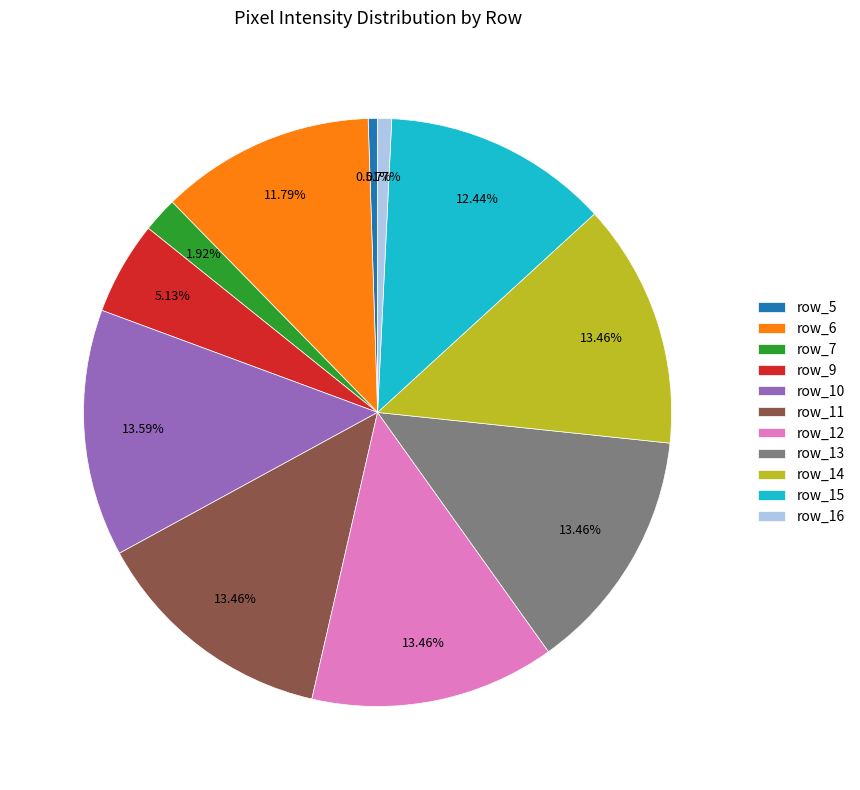

Is it true that row_10 is 7% of the pie?

False